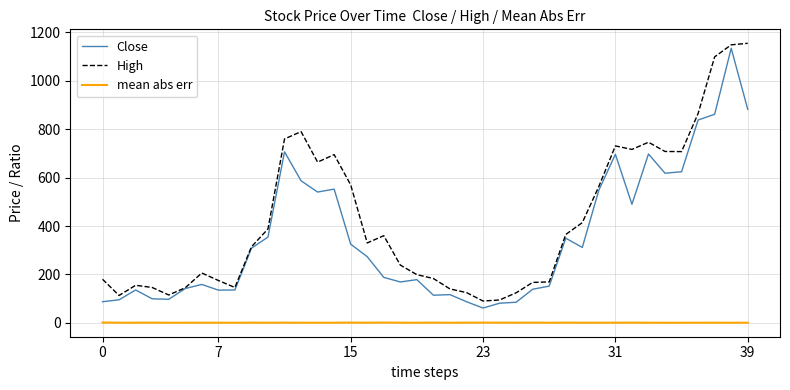

What is the maximum value shown in the chart?

1155.0